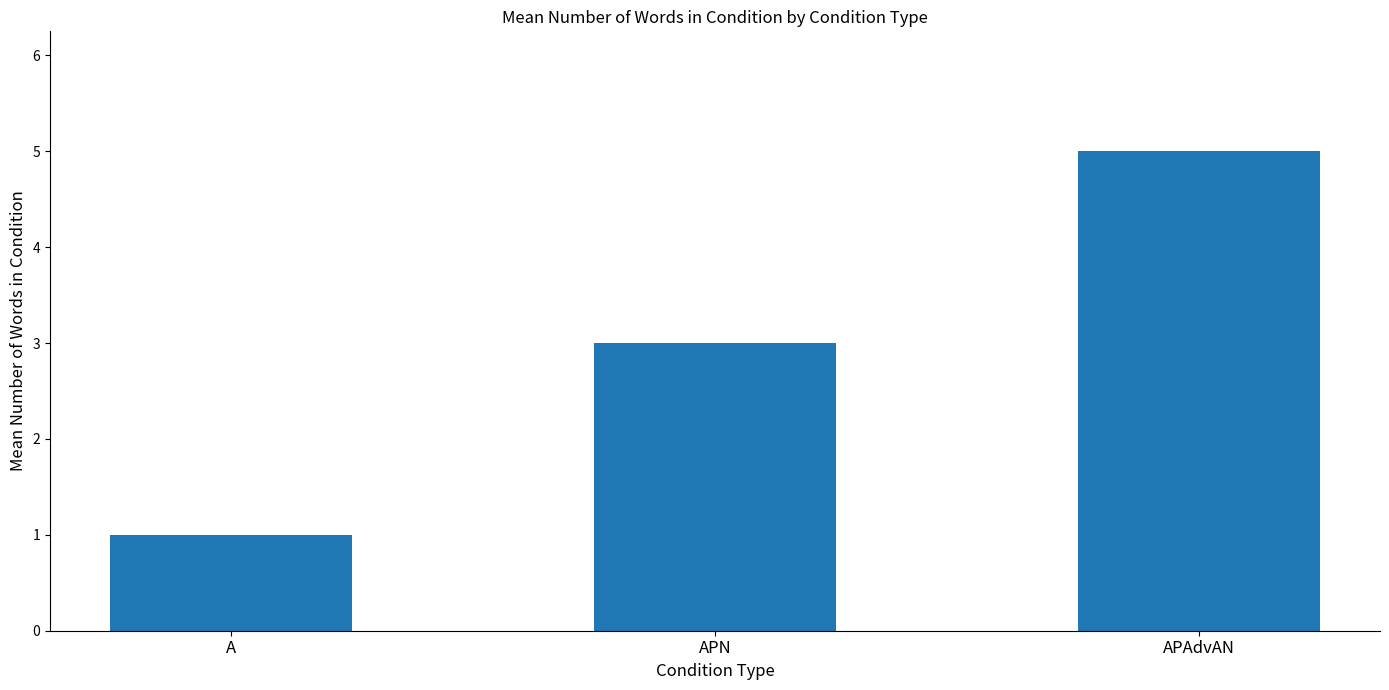

What value does the data have at APN?

3